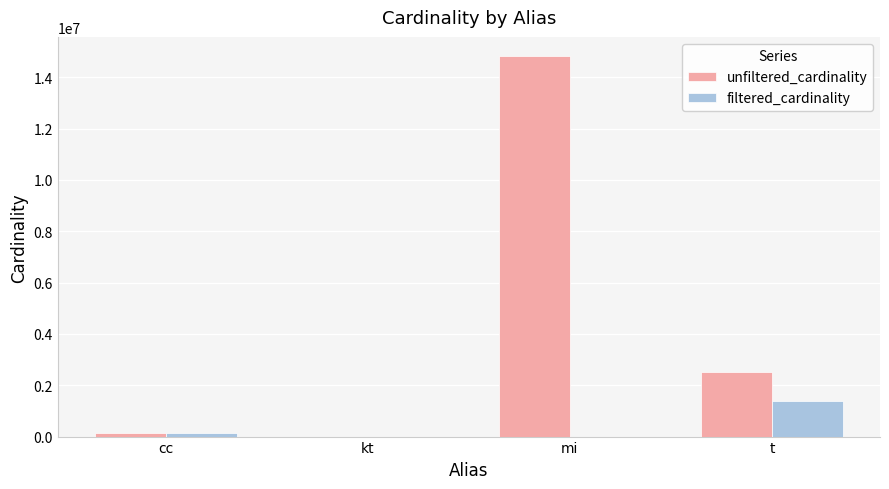

What is the total value across all series at mi?

14837491